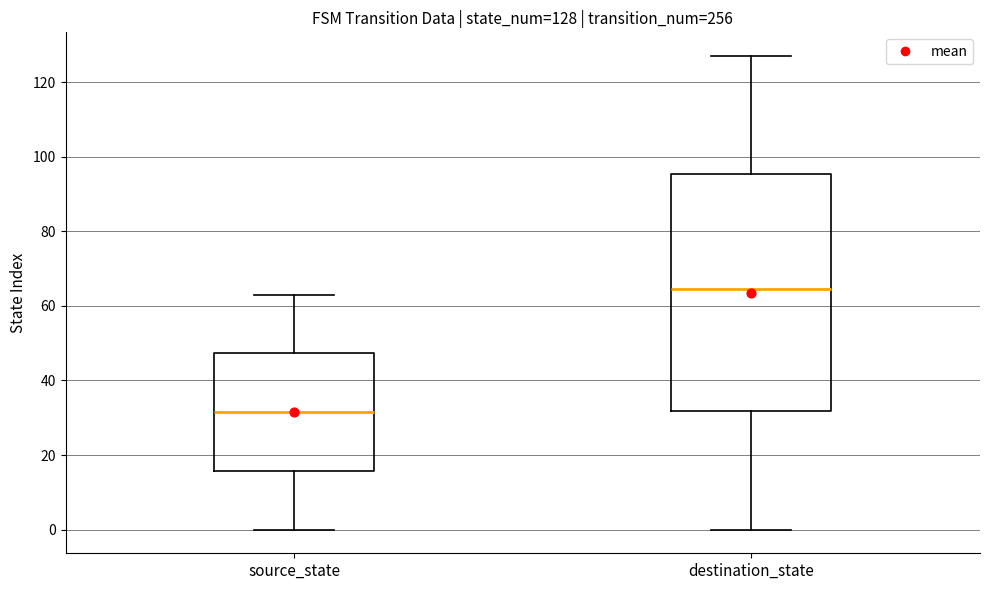

Which box has the lowest median line?

source_state